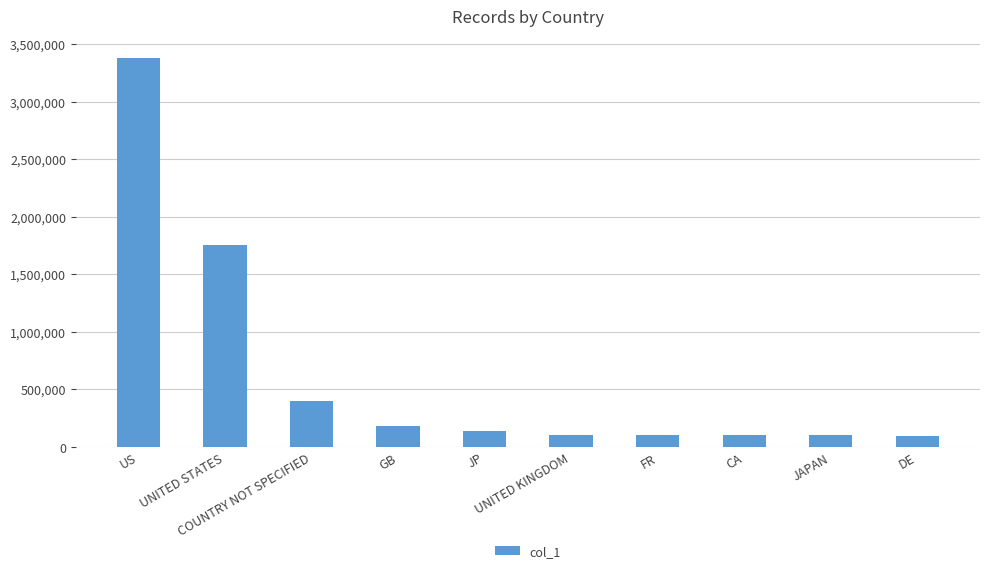

What is the smallest value displayed?

90819